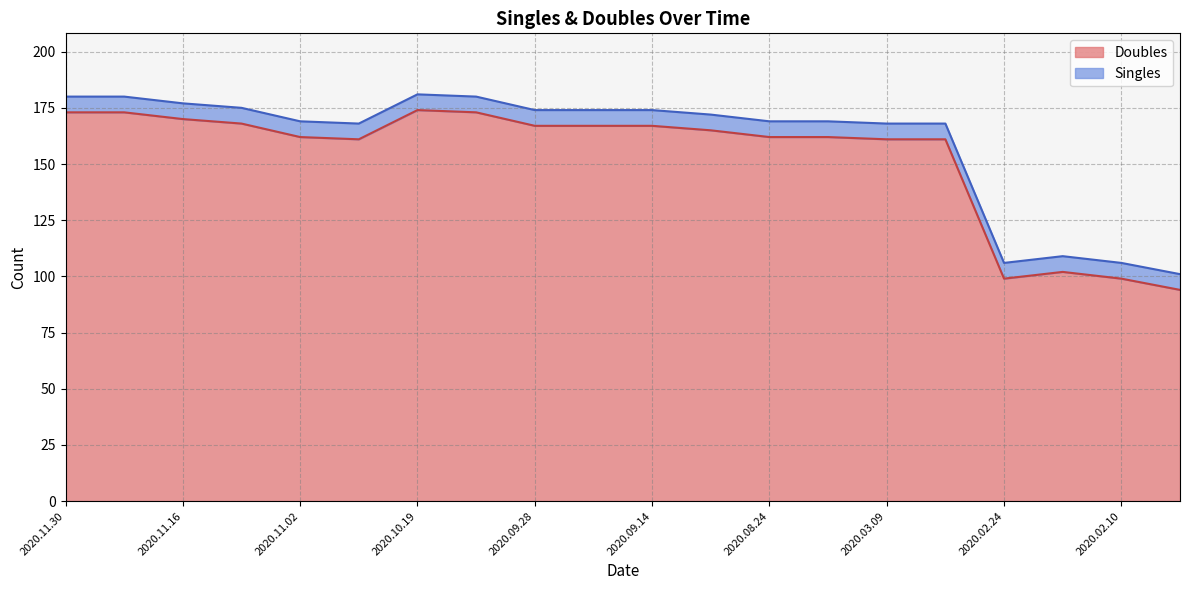

How many categories are shown in the chart?

20